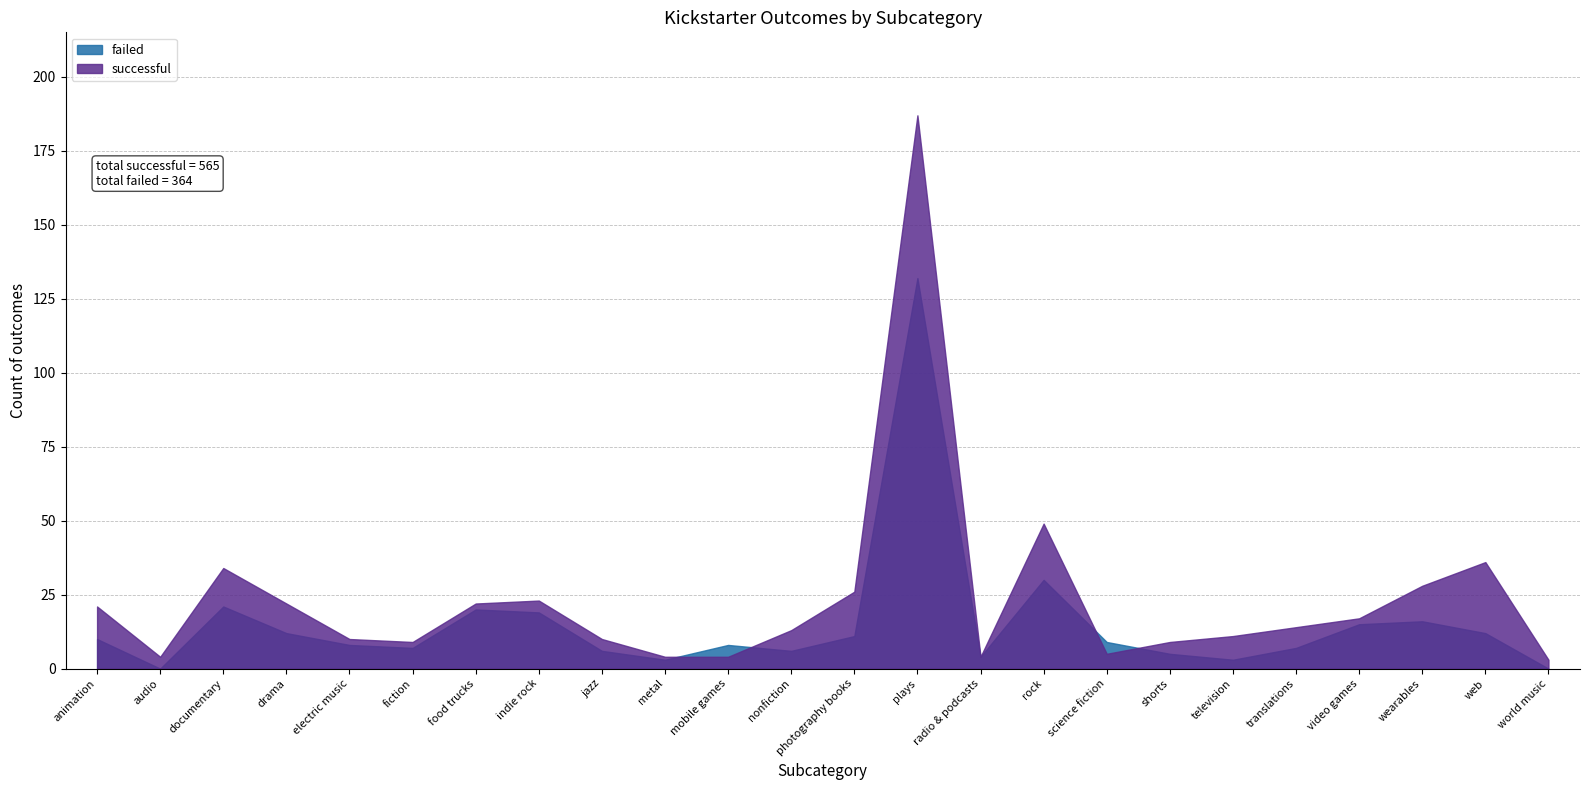

Reading right to left, extract all data points from this chart.

successful: 3	36	28	17	14	11	9	5	49	4	187	26	13	4	4	10	23	22	9	10	22	34	4	21
failed: 0	12	16	15	7	3	5	9	30	4	132	11	6	8	3	6	19	20	7	8	12	21	0	10